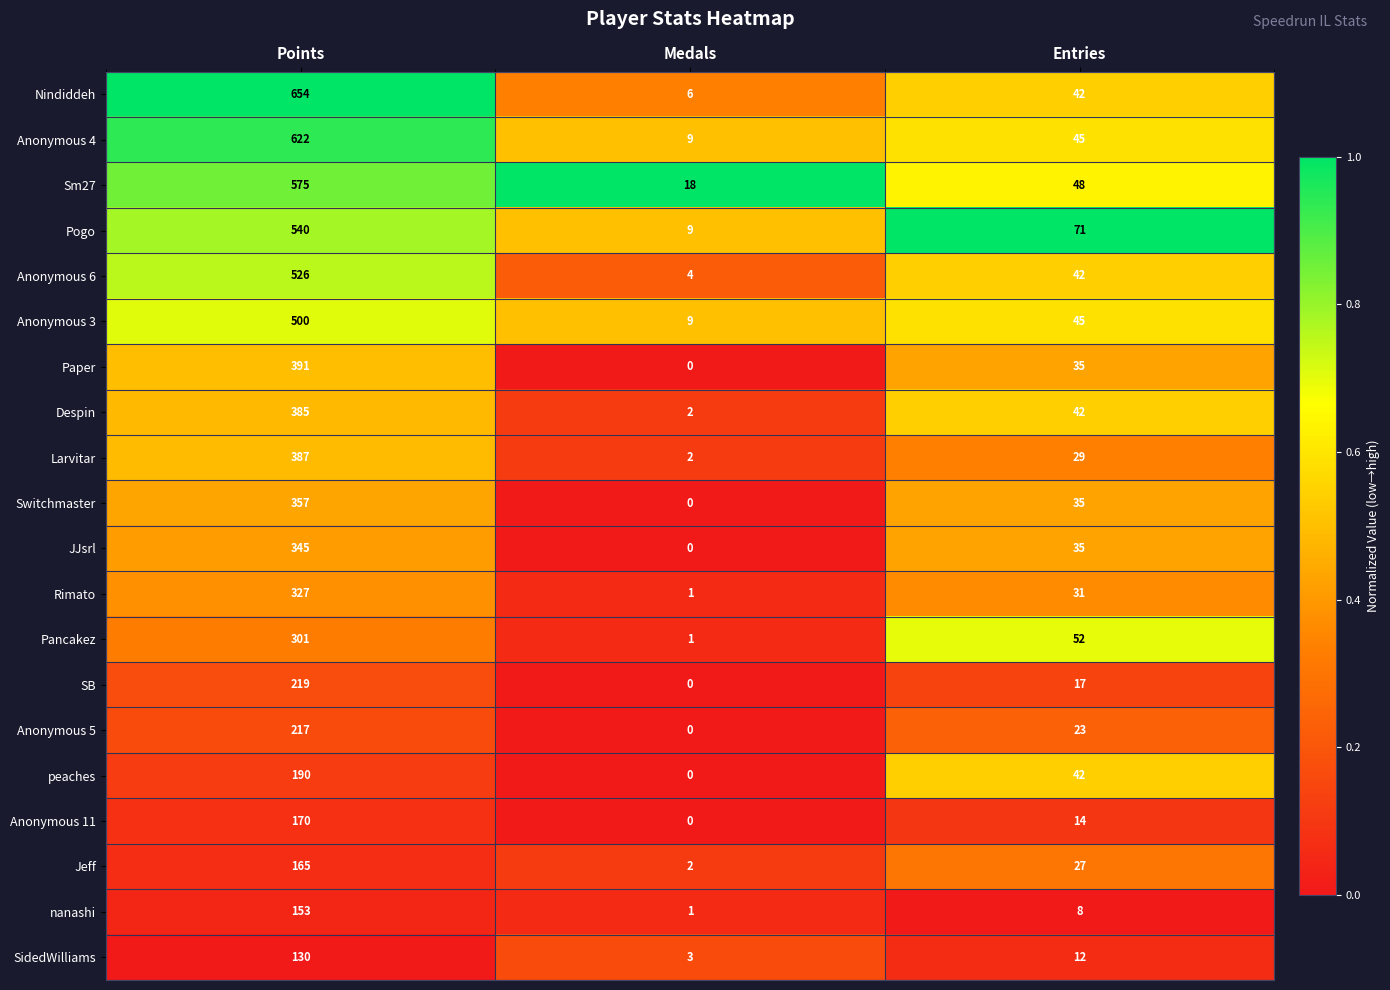

Which category has the highest value across all series?

Points